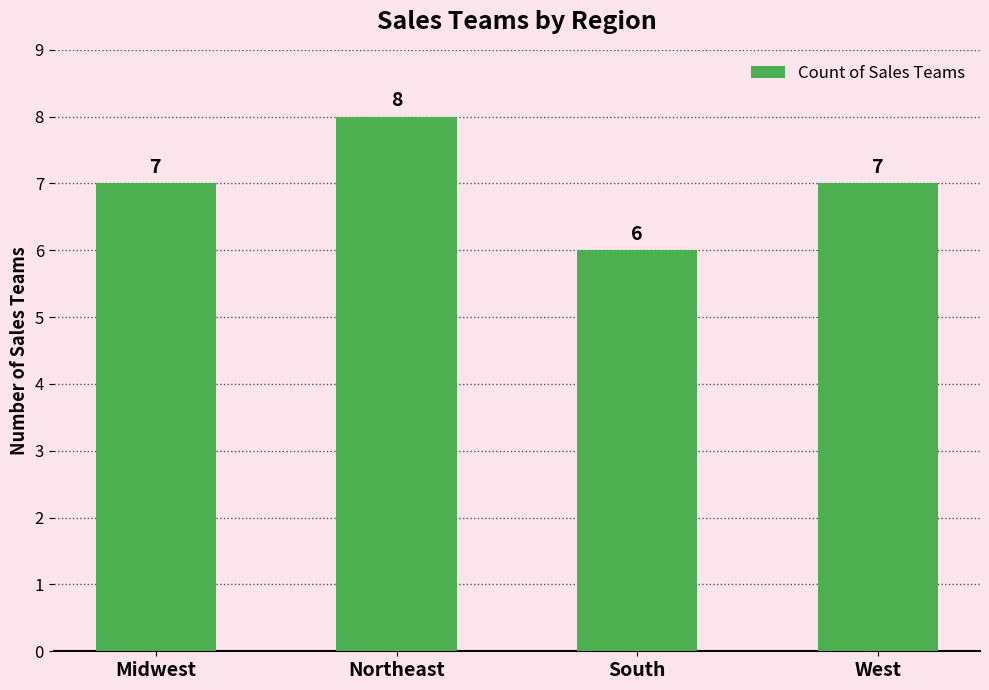

Which label corresponds to the smallest value in the chart?

South